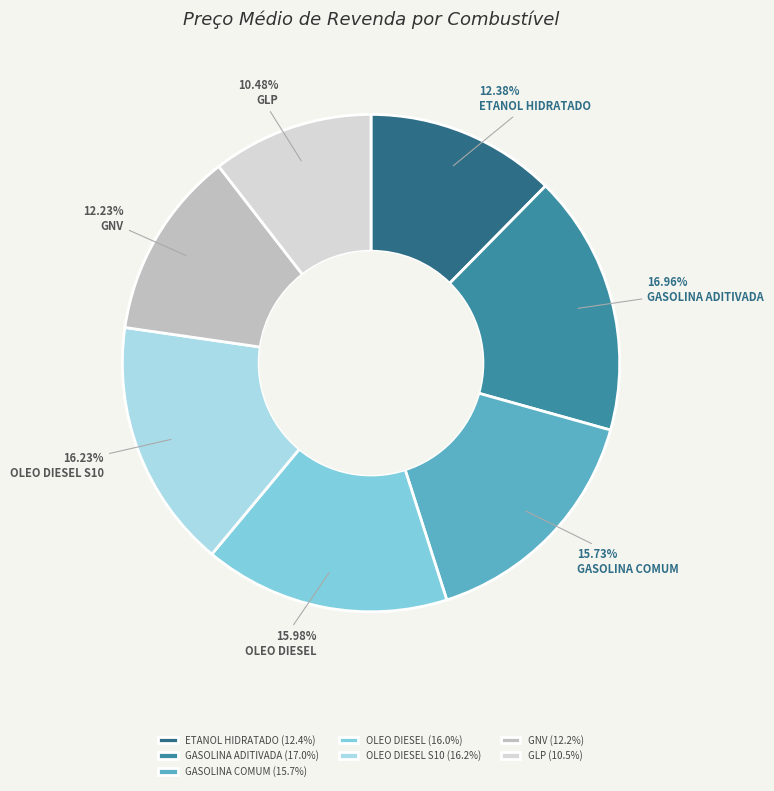

How many slices are in this pie chart?

7